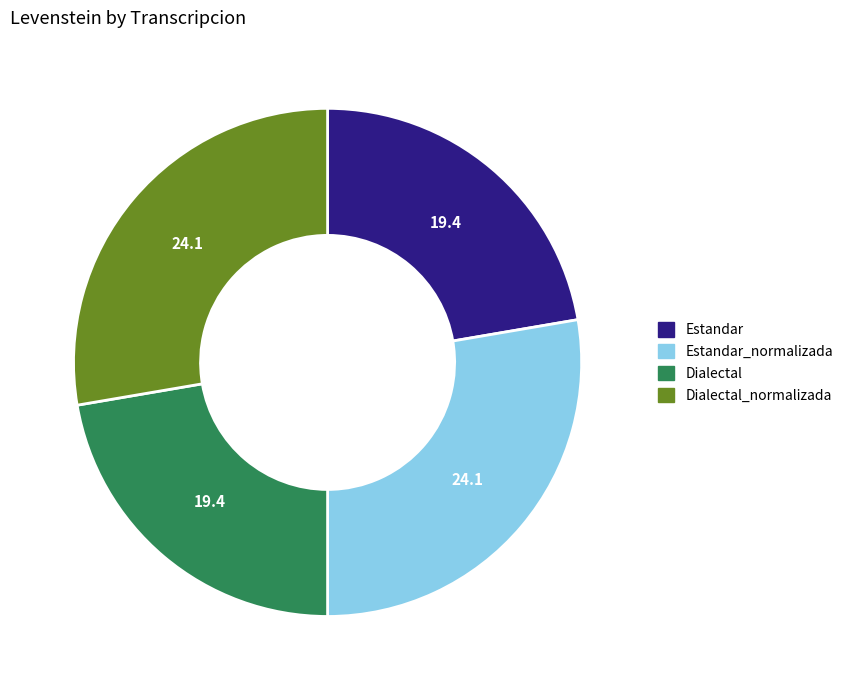

Does Estandar_normalizada represent more than half of the total?

No